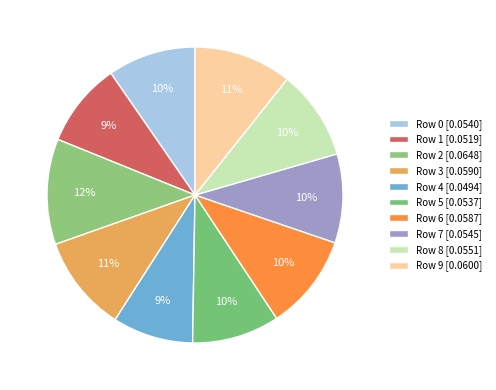

To the nearest percent, what is the average slice percentage?

10%